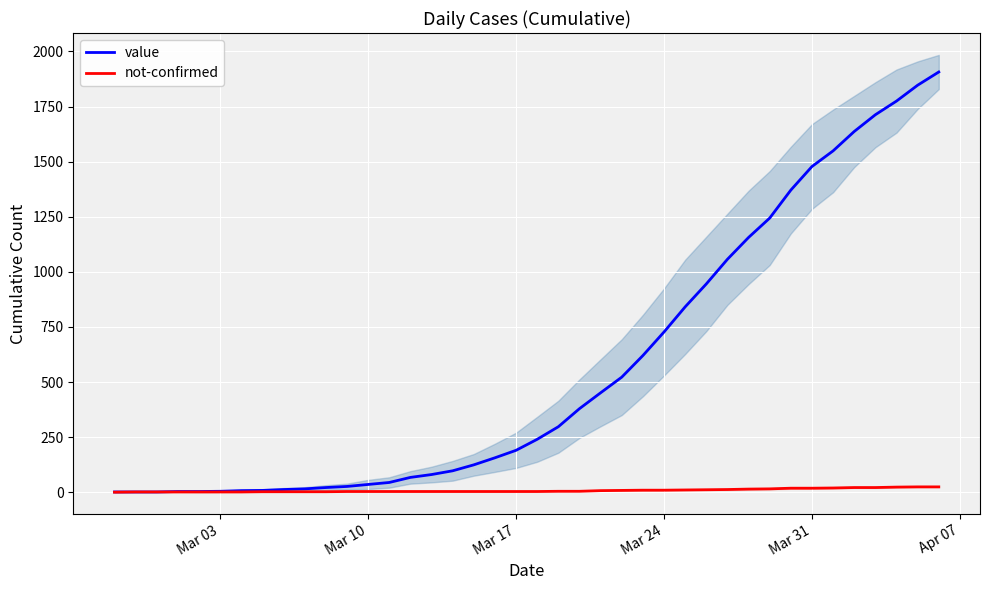

The value of value at 28 is 381. True or false?

False